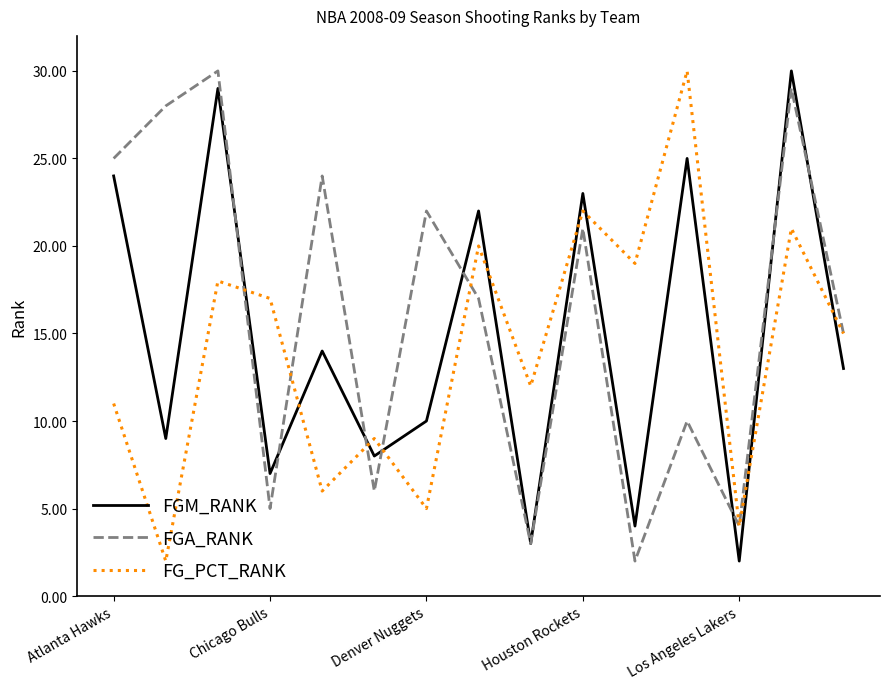

What is the highest value of the FGA_RANK series?

30